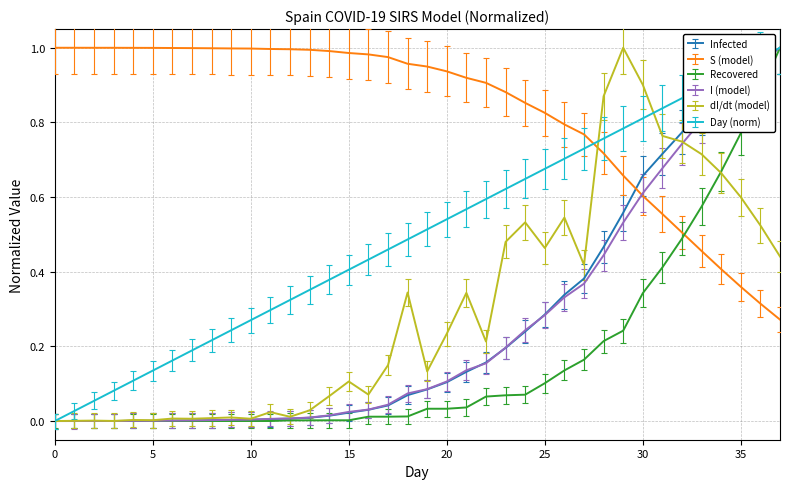

How many times do dI/dt (model) and S (model) cross each other?

1